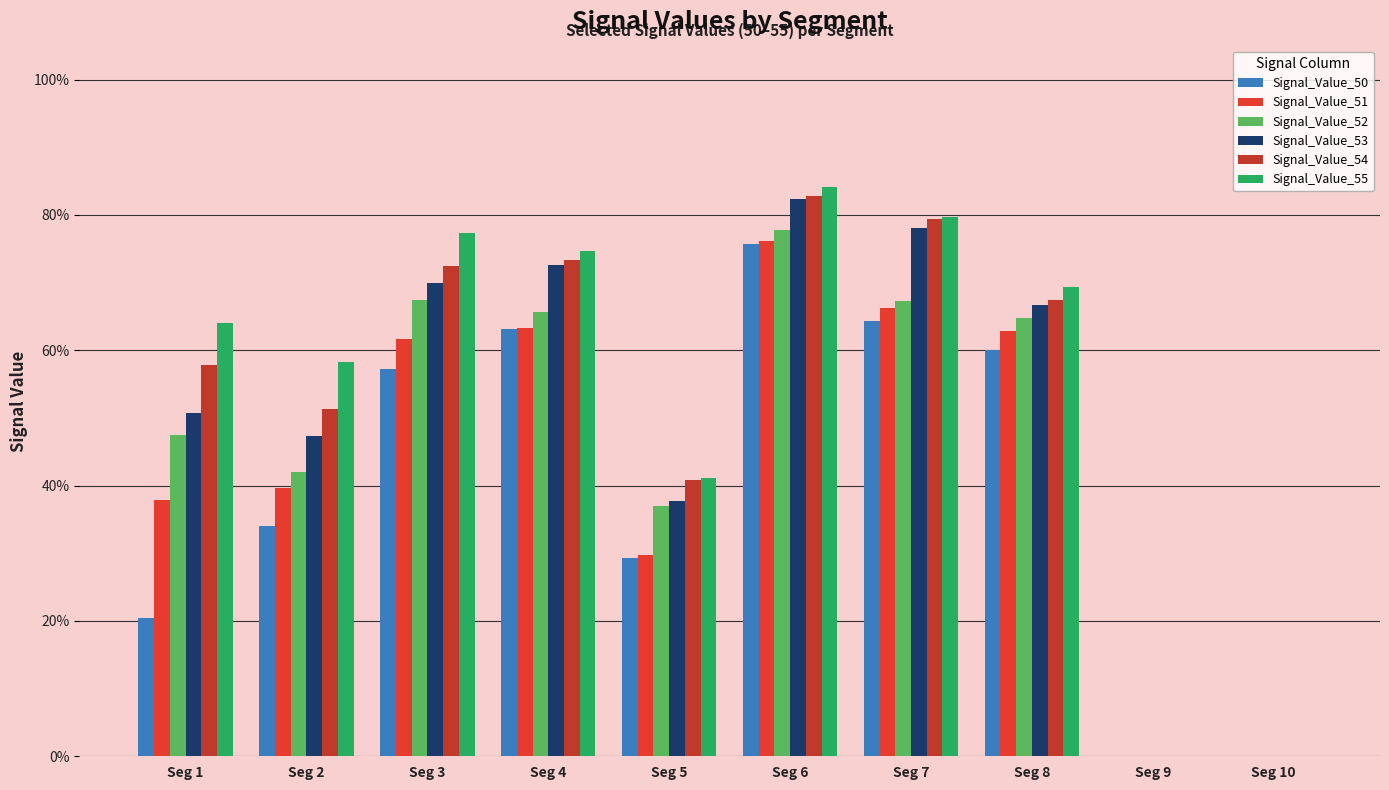

Are the bars grouped side by side (vs. stacked)?

Yes